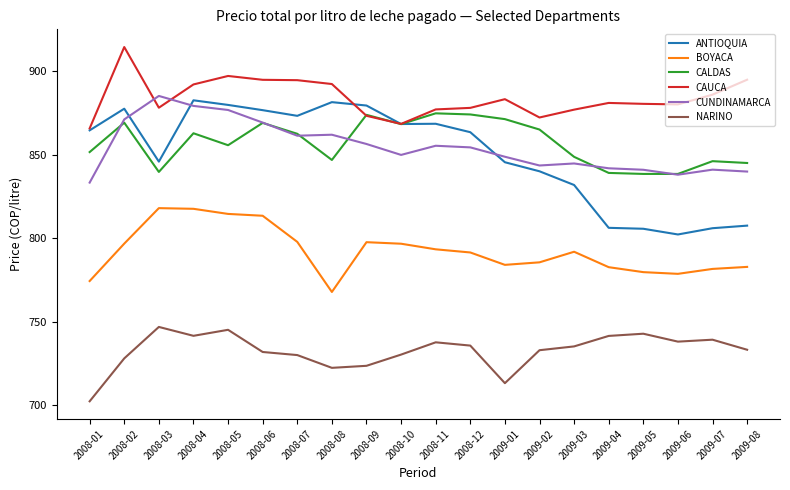

What is the minimum value for ANTIOQUIA?

802.3